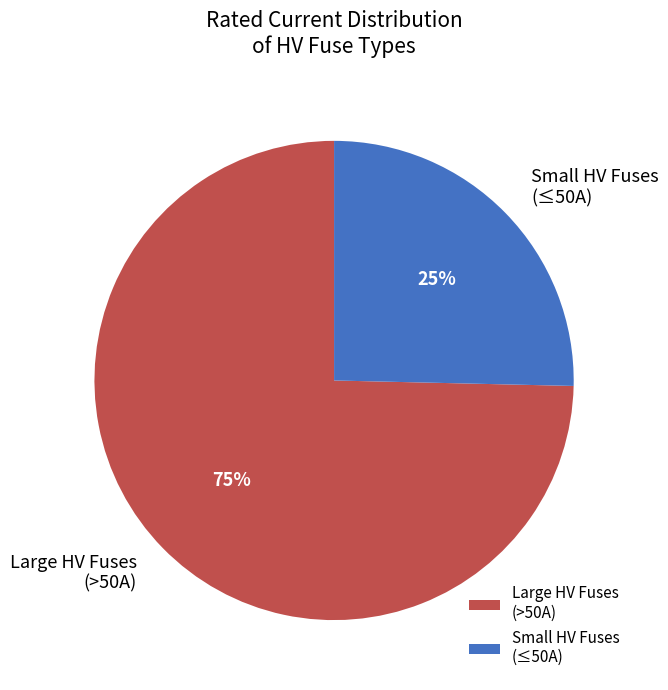

How many slices are in this pie chart?

2